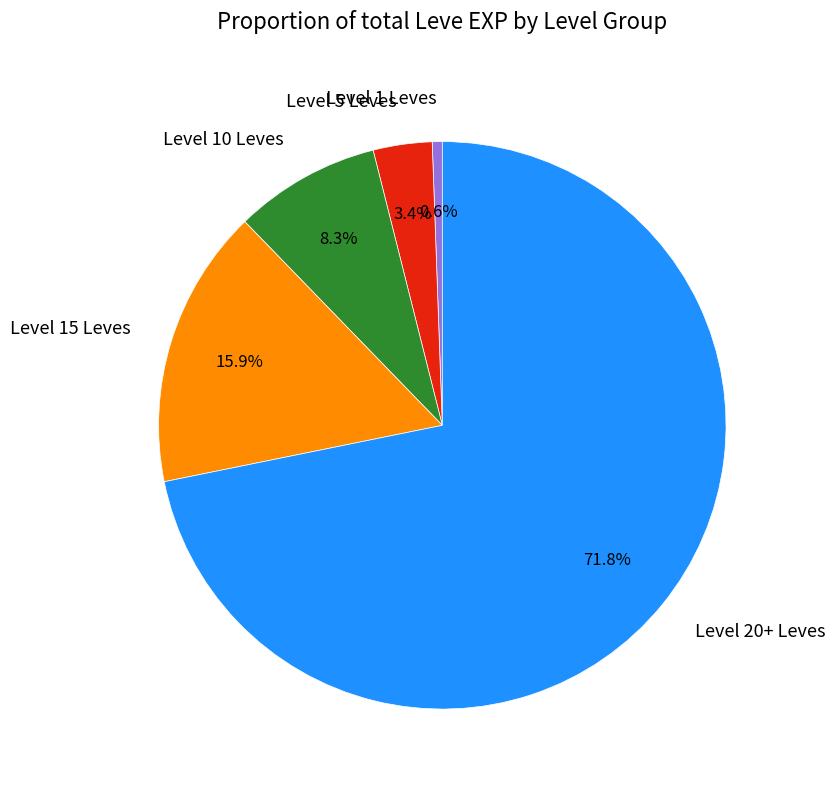

How many slices are in this pie chart?

5